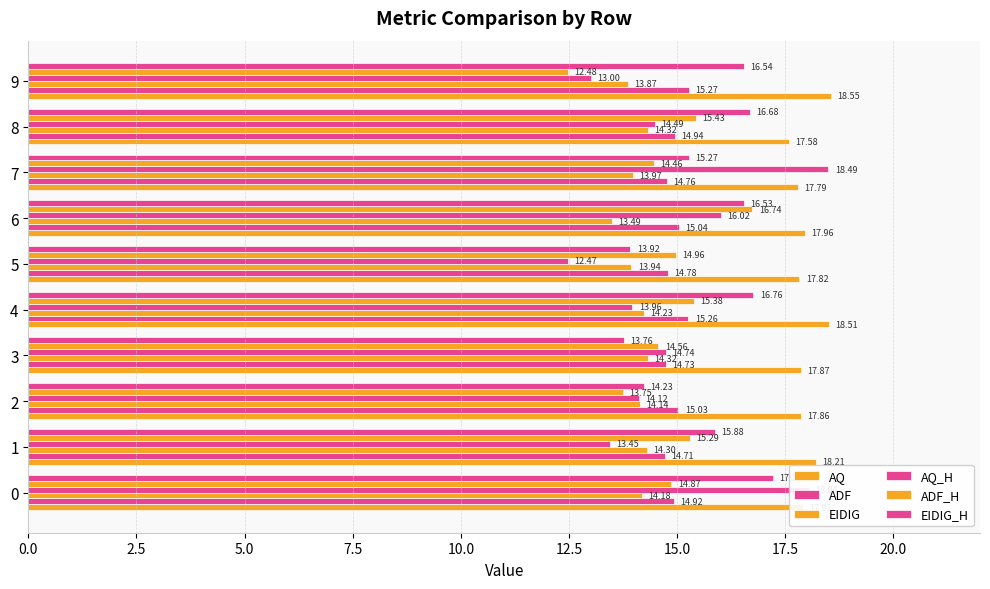

What is the maximum value for EIDIG?

14.3